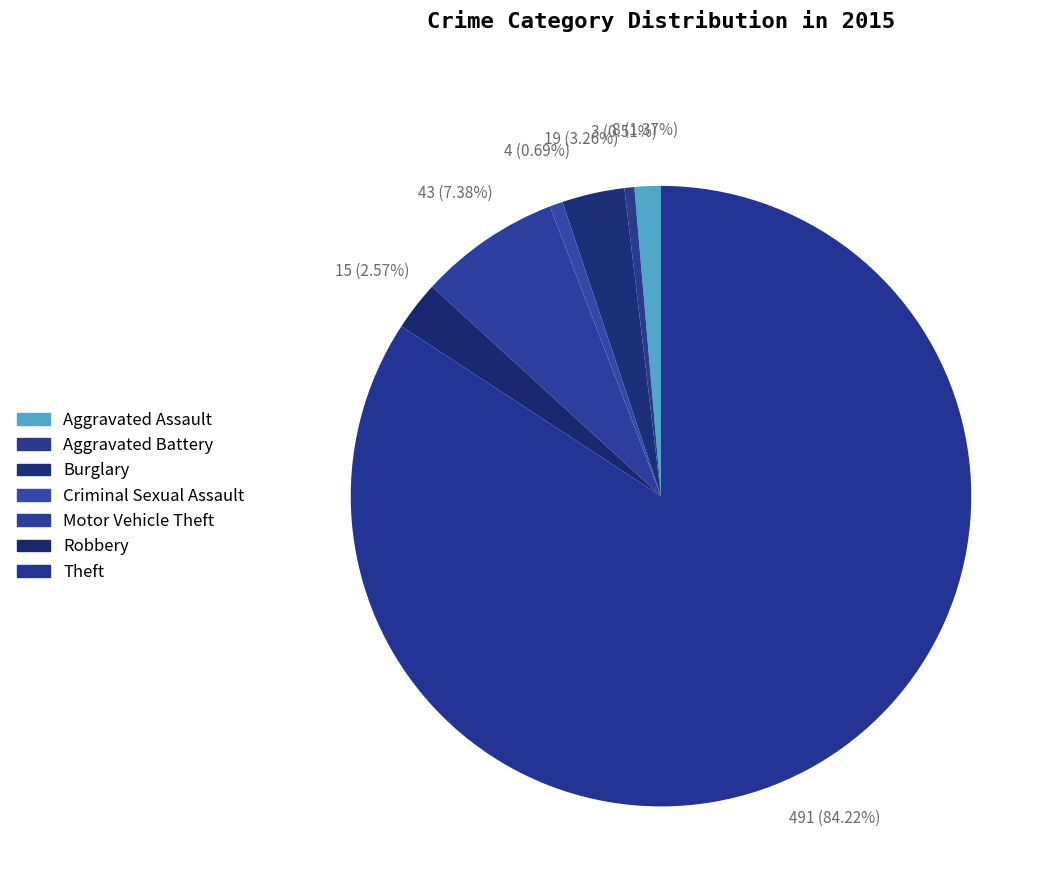

True or false: Burglary accounts for 3% of the total.

True